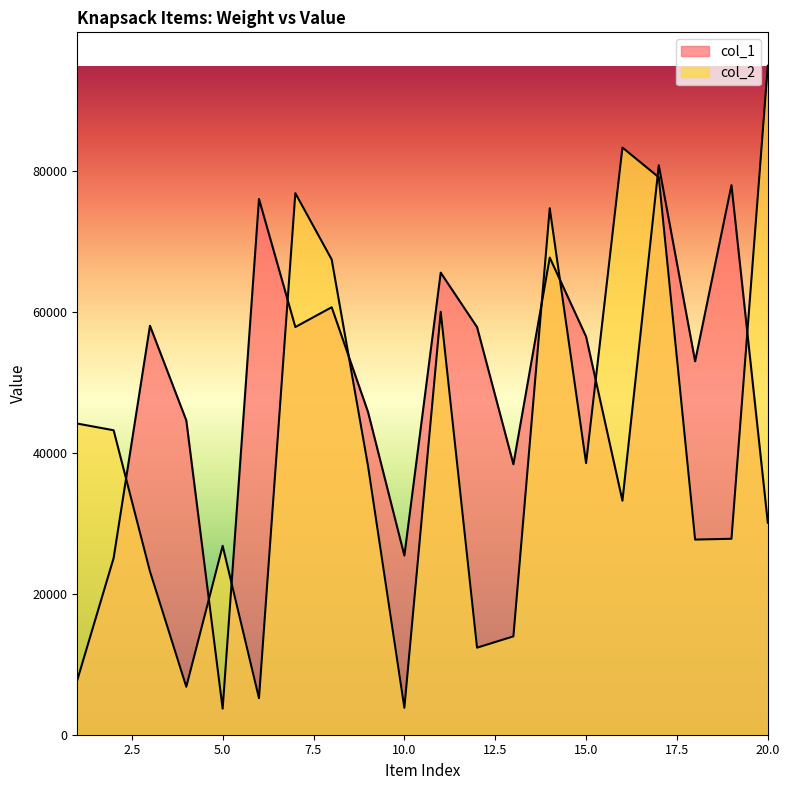

At which label is col_1 closest to 42244?

4